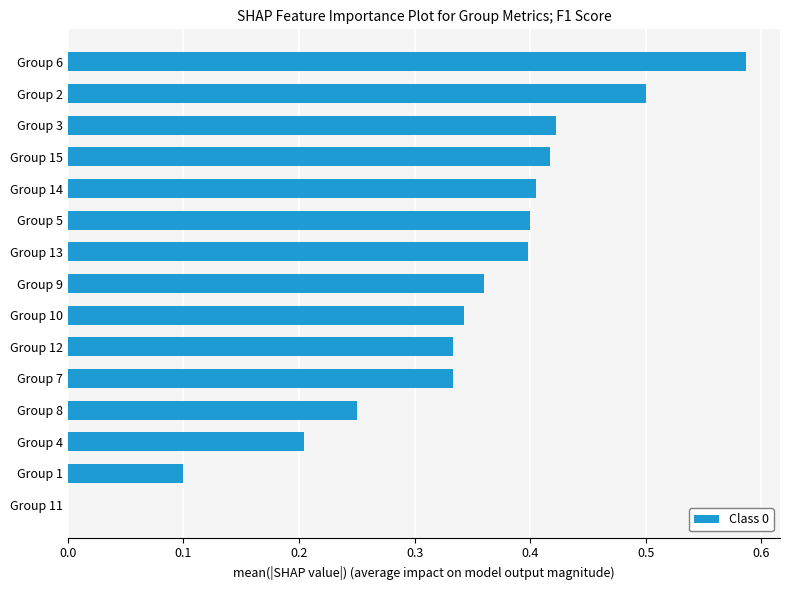

The chart shows a value of 0.5 at Group 12. True or false?

False